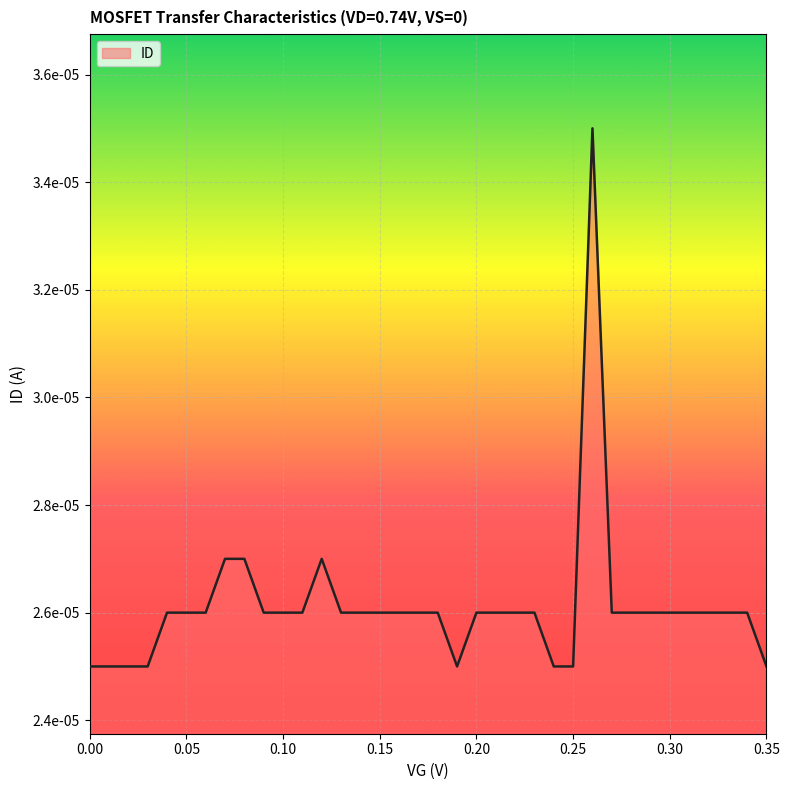

Rank the categories by value from lowest to highest.

0.0, 0.01, 0.02, 0.03, 0.19, 0.24, 0.25, 0.35, 0.04, 0.05, 0.06, 0.09, 0.1, 0.11, 0.13, 0.14, 0.15, 0.16, 0.17, 0.18, 0.2, 0.21, 0.22, 0.23, 0.27, 0.28, 0.29, 0.3, 0.31, 0.32, 0.33, 0.34, 0.07, 0.08, 0.12, 0.26